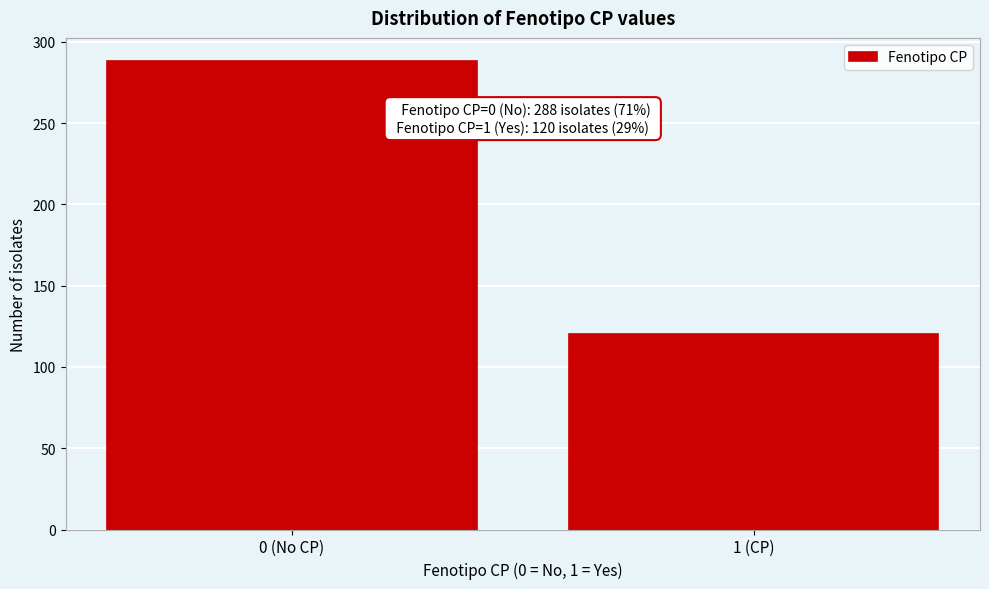

Reading right to left, list all the values displayed in this chart.

1 (CP)=120	0 (No CP)=288